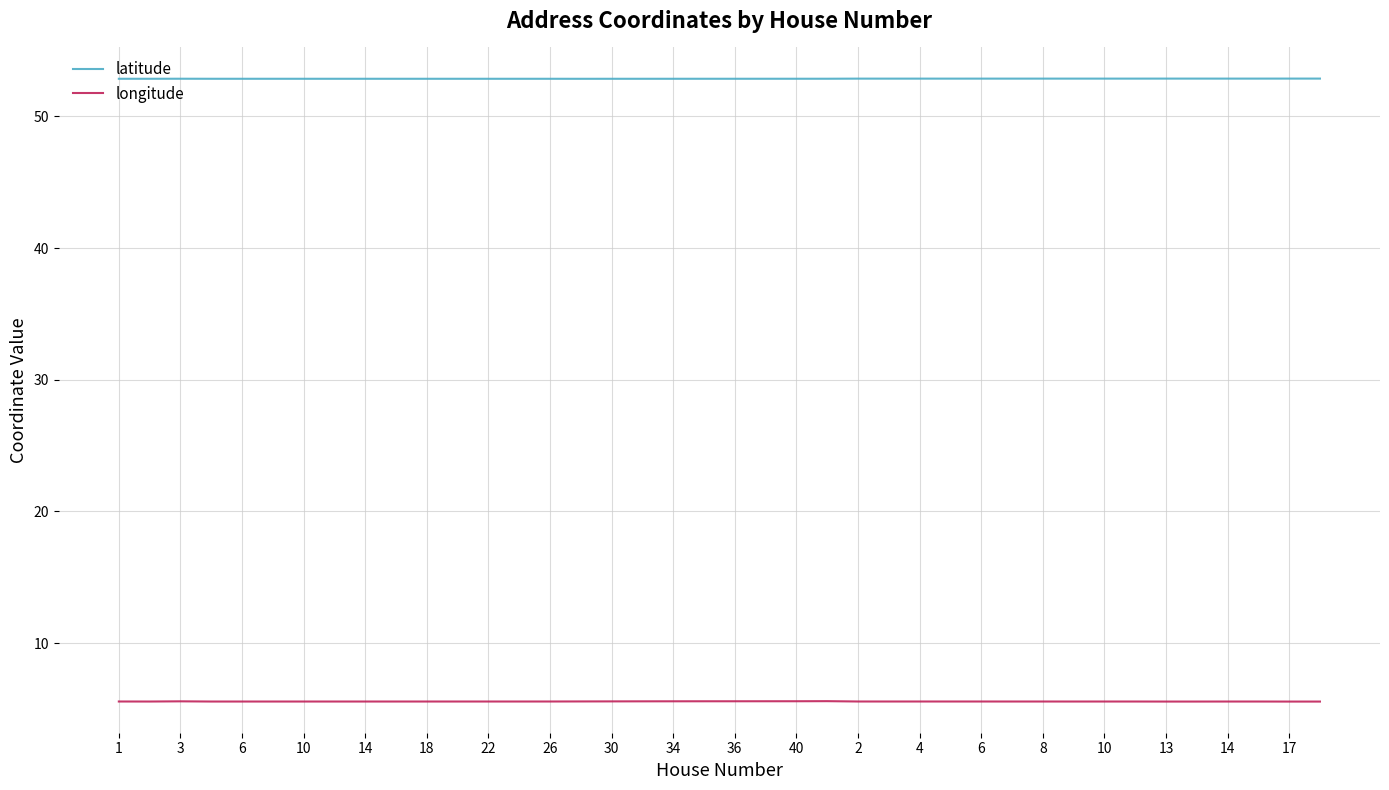

True or false: latitude and longitude intersect in this chart.

False